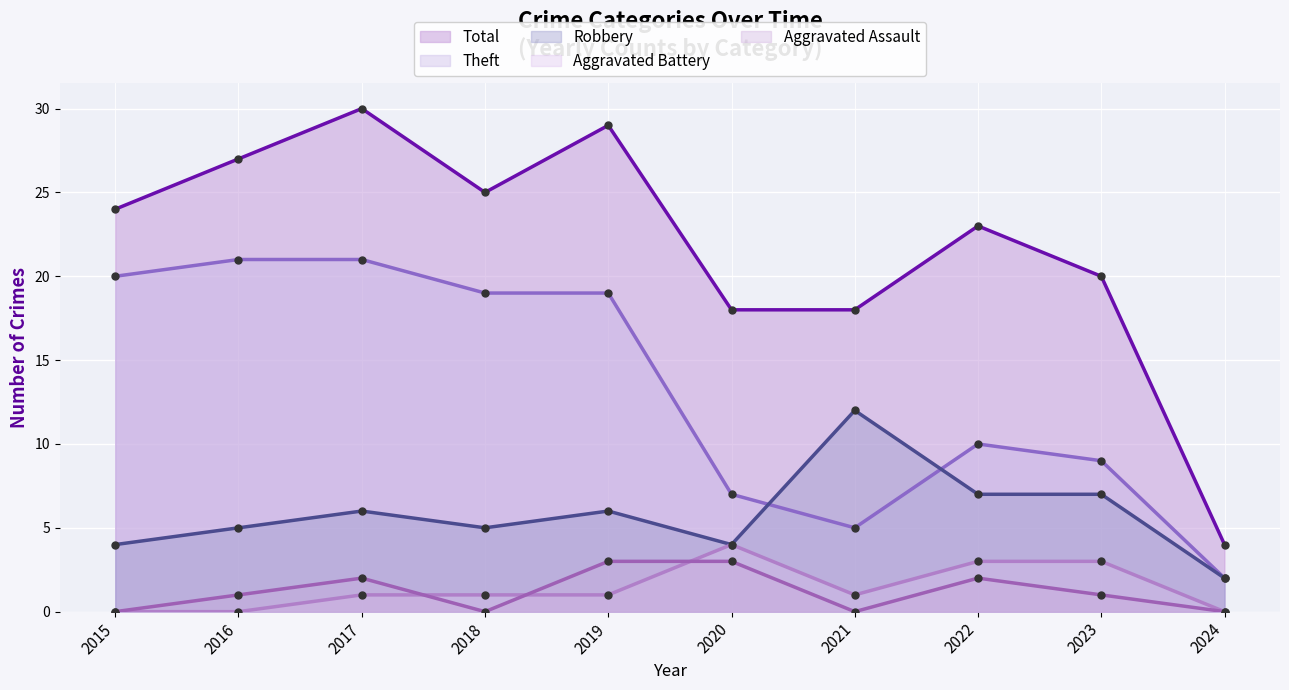

Rank the series by their maximum value, from lowest to highest.

Aggravated Assault, Aggravated Battery, Robbery, Theft, Total